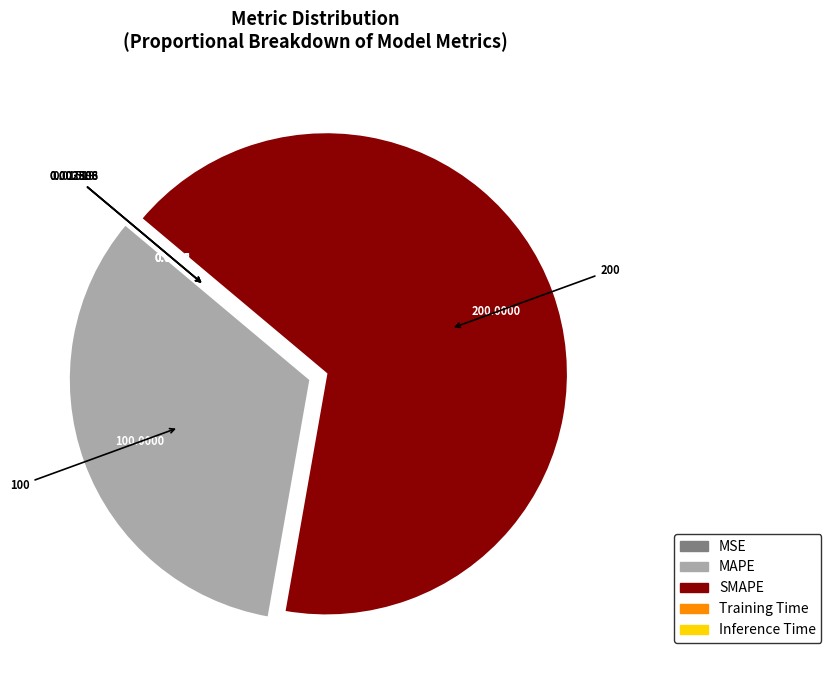

Is the sum of SMAPE and MAPE greater than half?

Yes